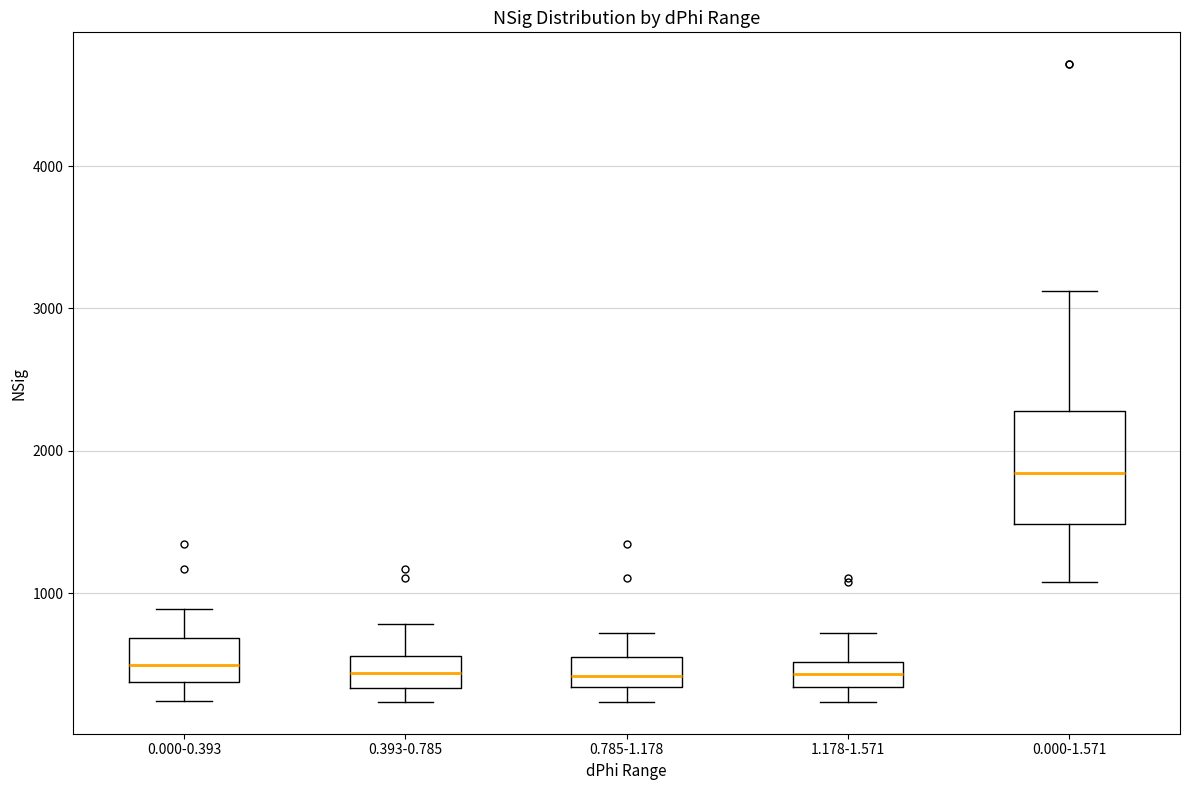

Where is the lower edge of the box for 1.178-1.571 on the y-axis? The values are not printed on the chart, so give them approximately, as read against the axis.

300